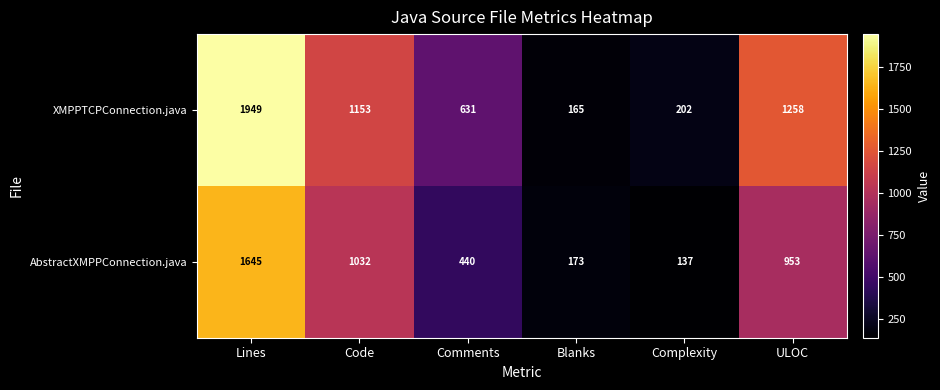

The AbstractXMPPConnection.java series shows 1617 at ULOC. True or false?

False